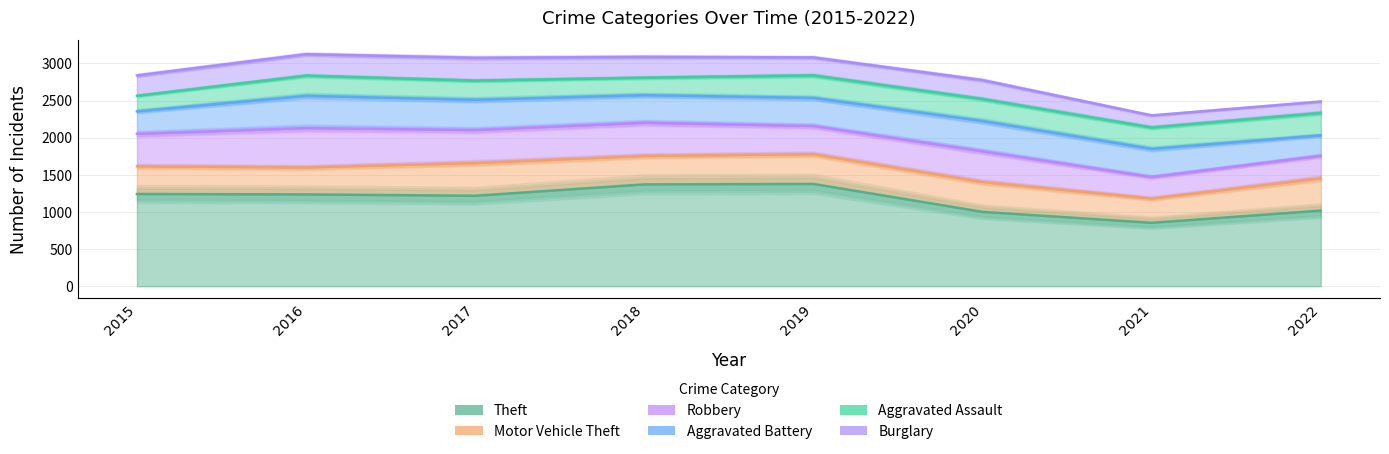

Is it true that Robbery equals 529 at 2016?

True